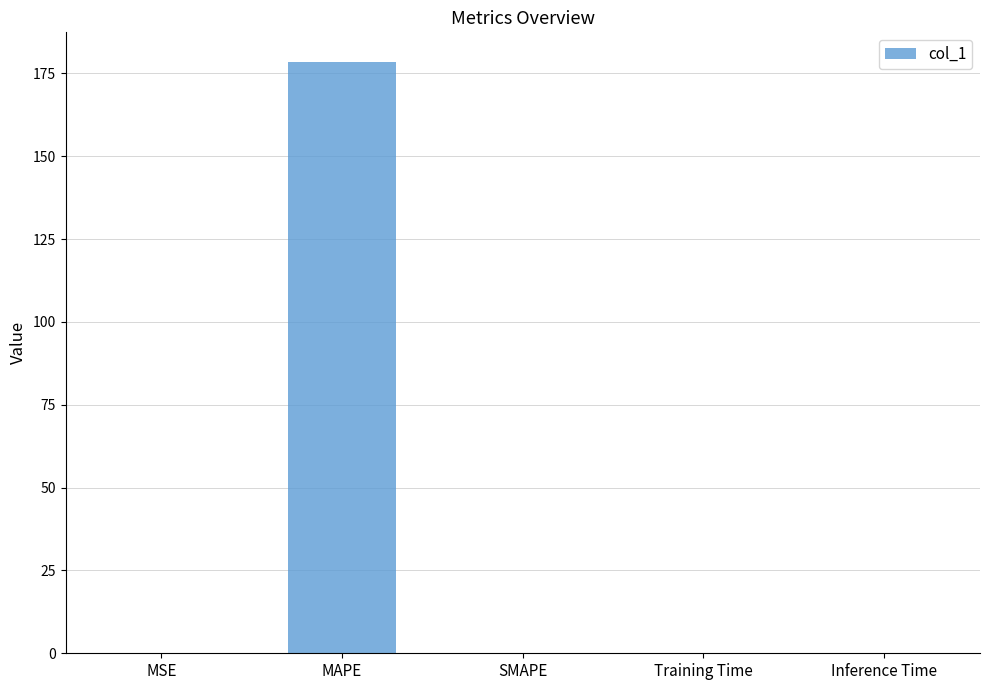

Read the value at MAPE.

178.5